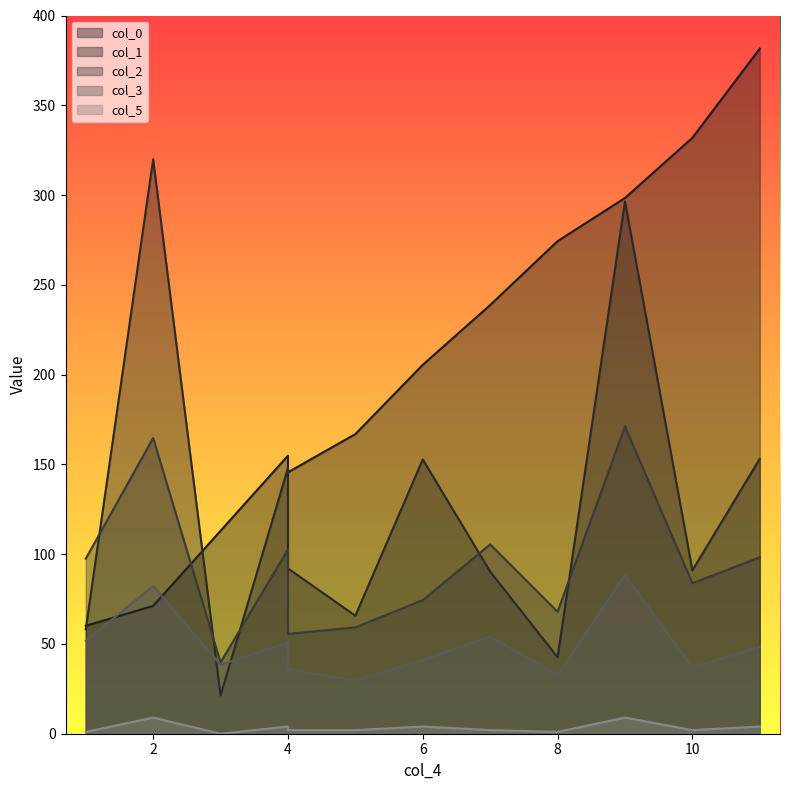

How many values in the col_5 series exceed 2?

5